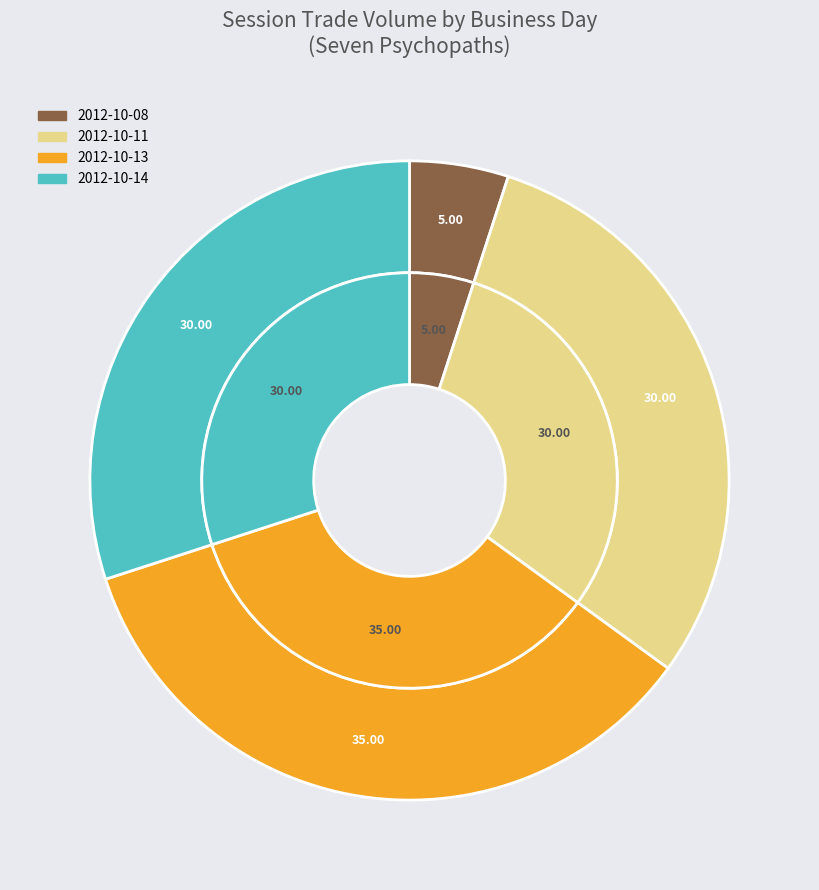

Is it true that 2012-10-05 is 0% of the pie?

True